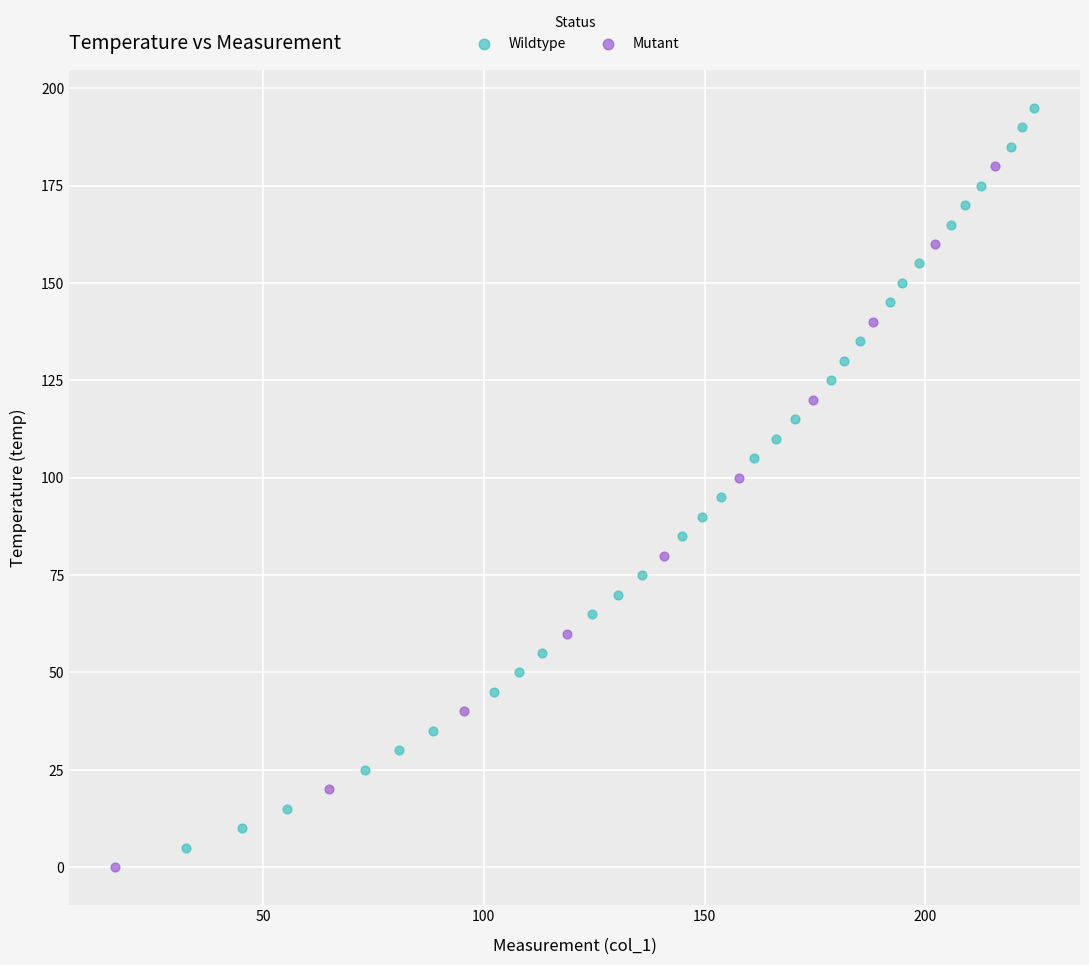

What are all the series names shown in the legend?

Wildtype, Mutant